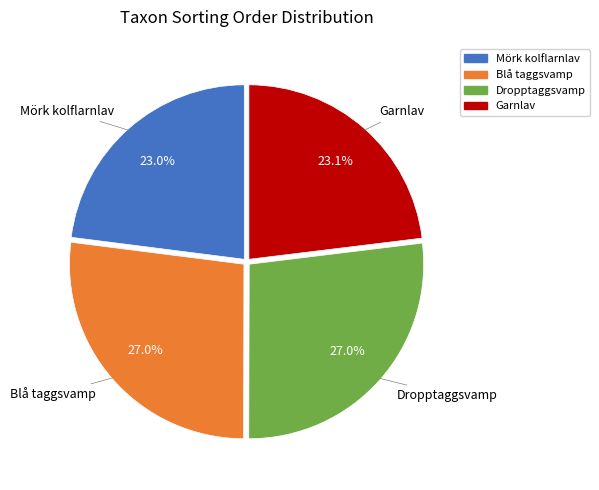

How many slices are in this pie chart?

4